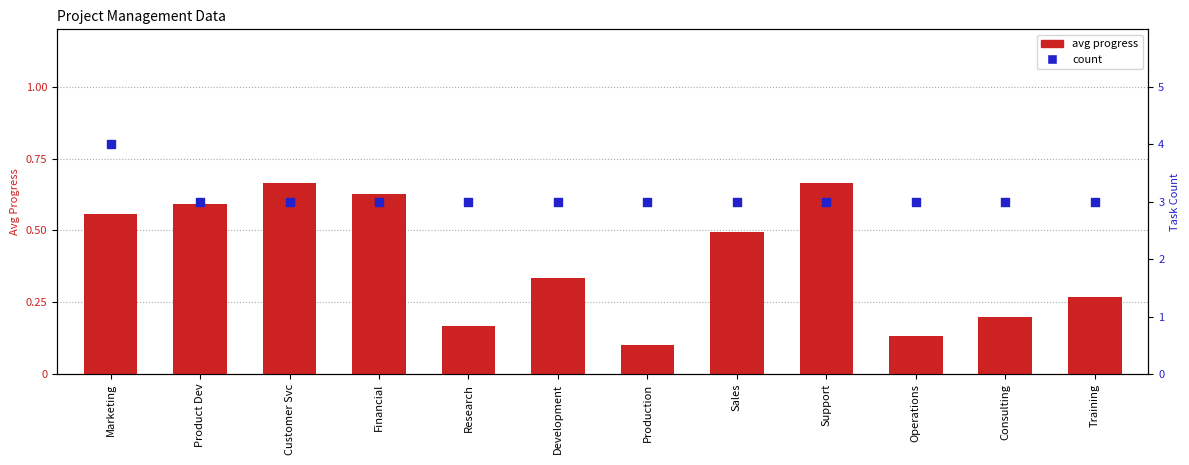

At which category is the sum across all series the highest?

Marketing